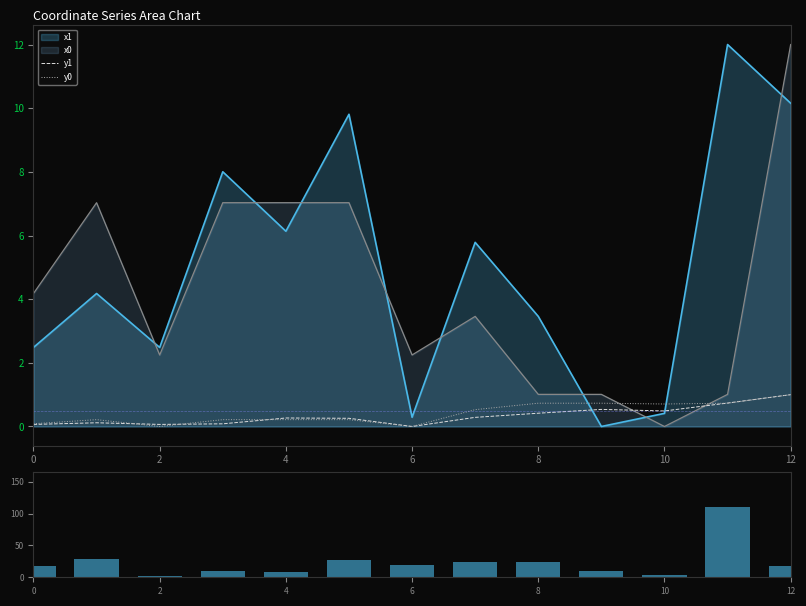

The x1 series shows 2.5 at 2. True or false?

True